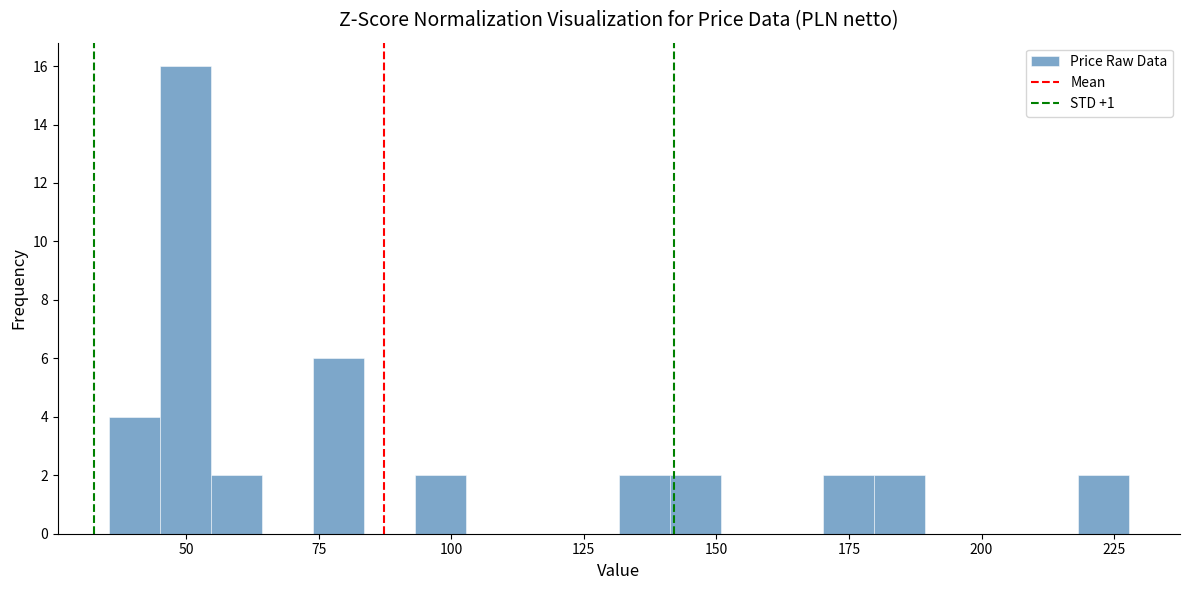

Read against the x-axis, roughly where is the centre of the tallest bar?

50